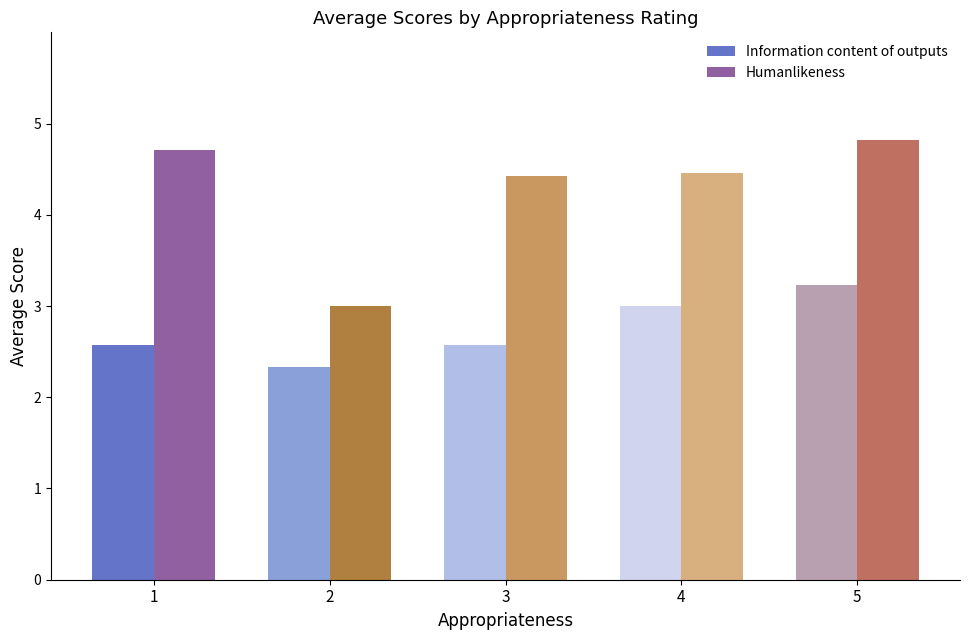

What is the highest value of the Information content of outputs series?

3.2